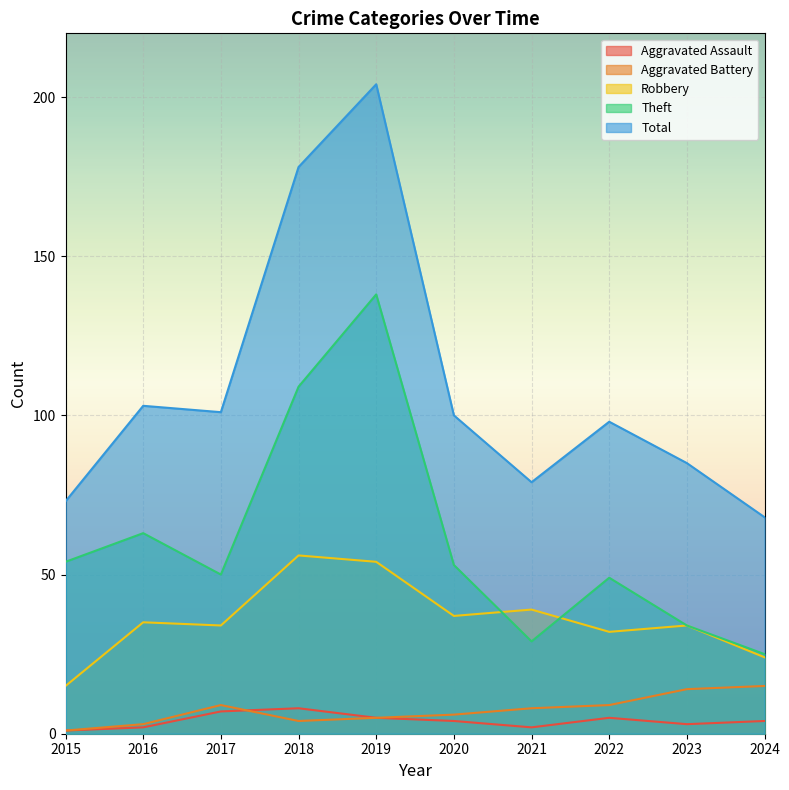

What is the difference between the second highest and minimum values in the Robbery series?

39